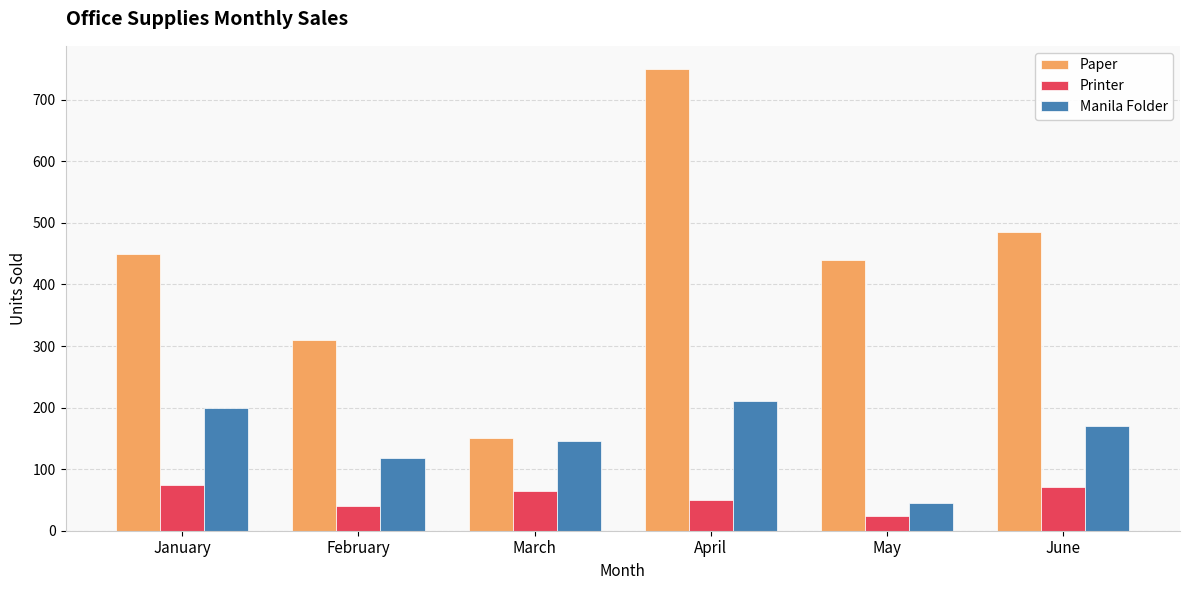

True or false: Printer has a value of 40 at February.

True